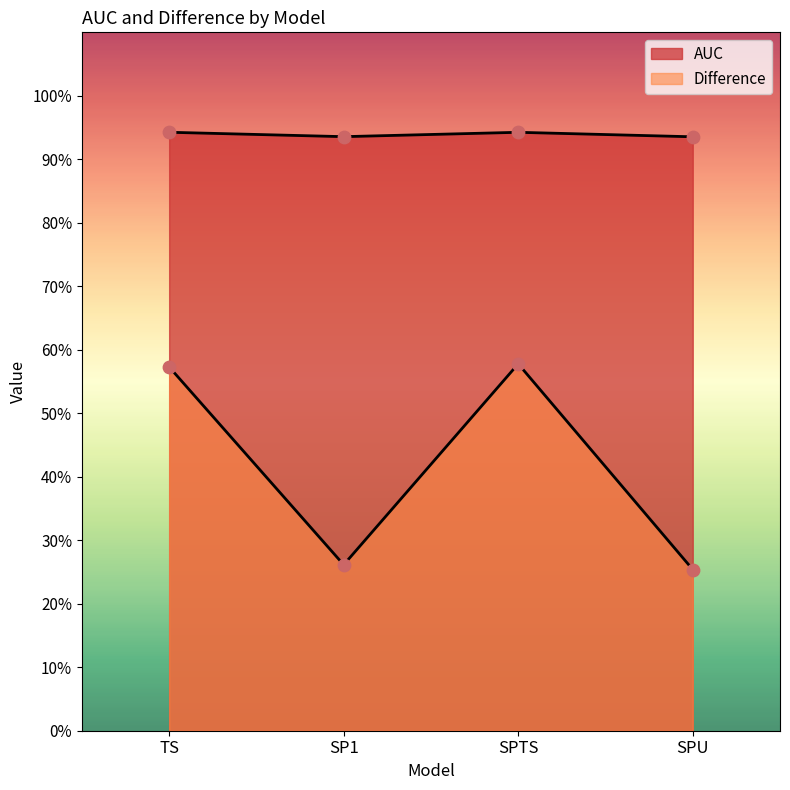

Which series has the widest spread of Y values?

Difference